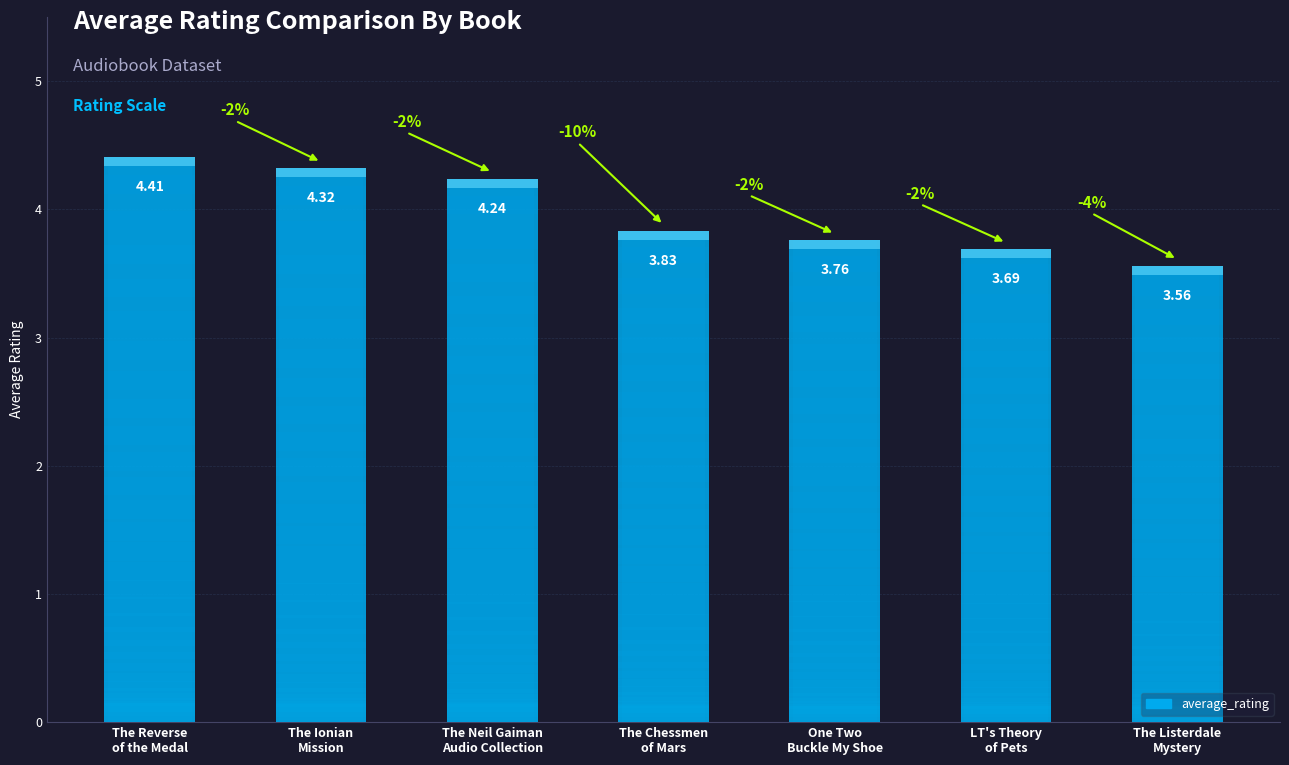

What is the difference between the second highest and second lowest values?

0.6